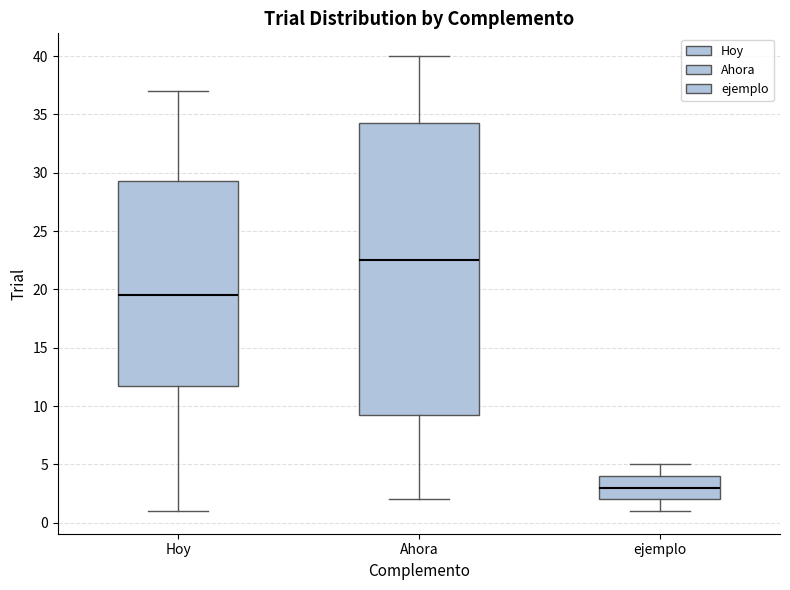

Comparing the boxes themselves (not the whiskers), which one is the tallest?

Ahora